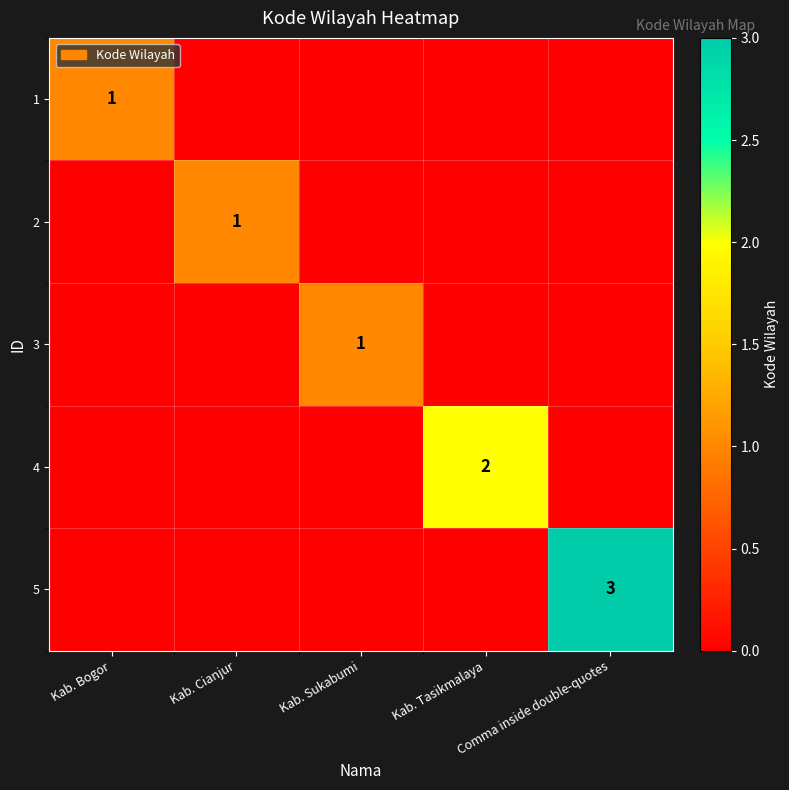

Where is 5 nearest to the value 1?

Kab. Bogor